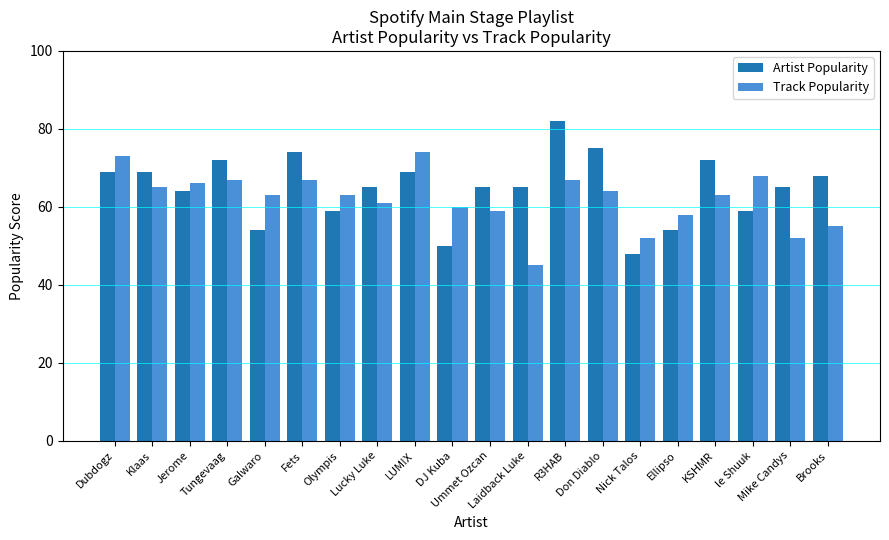

True or false: Track Popularity has a value of 22 at KSHMR.

False